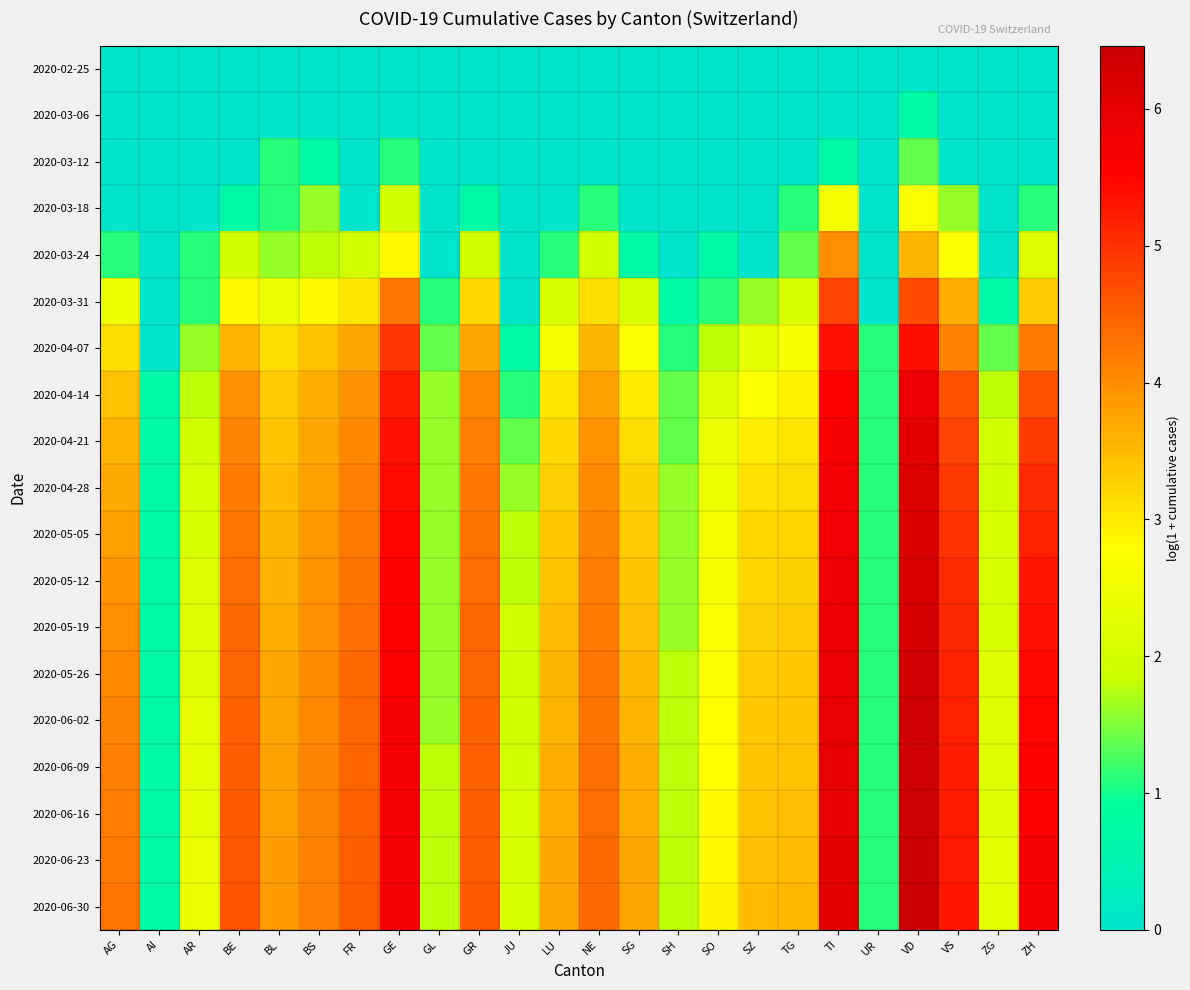

At how many categories does at least one series exceed 3?

16